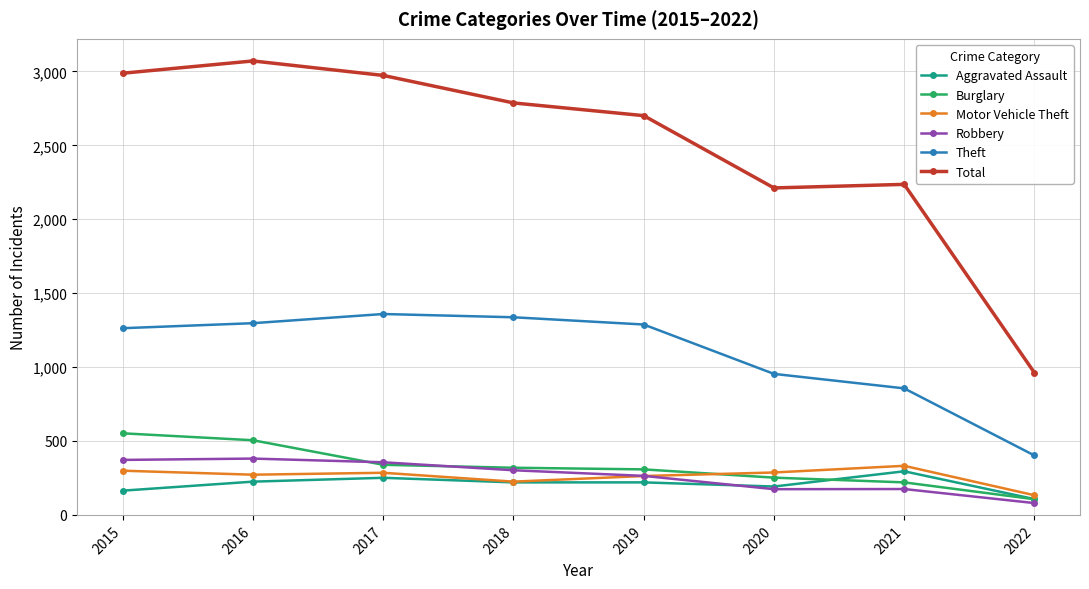

What is the value of the Burglary point at the 1st from the left?

552